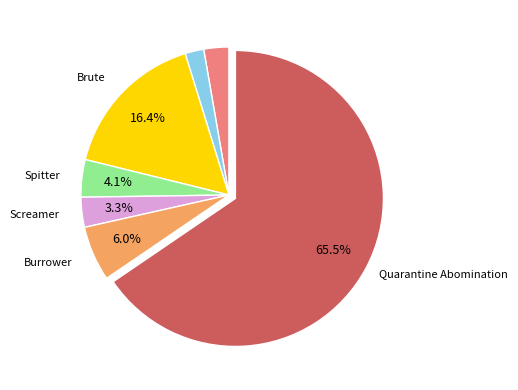

Count the number of slices in the pie.

7